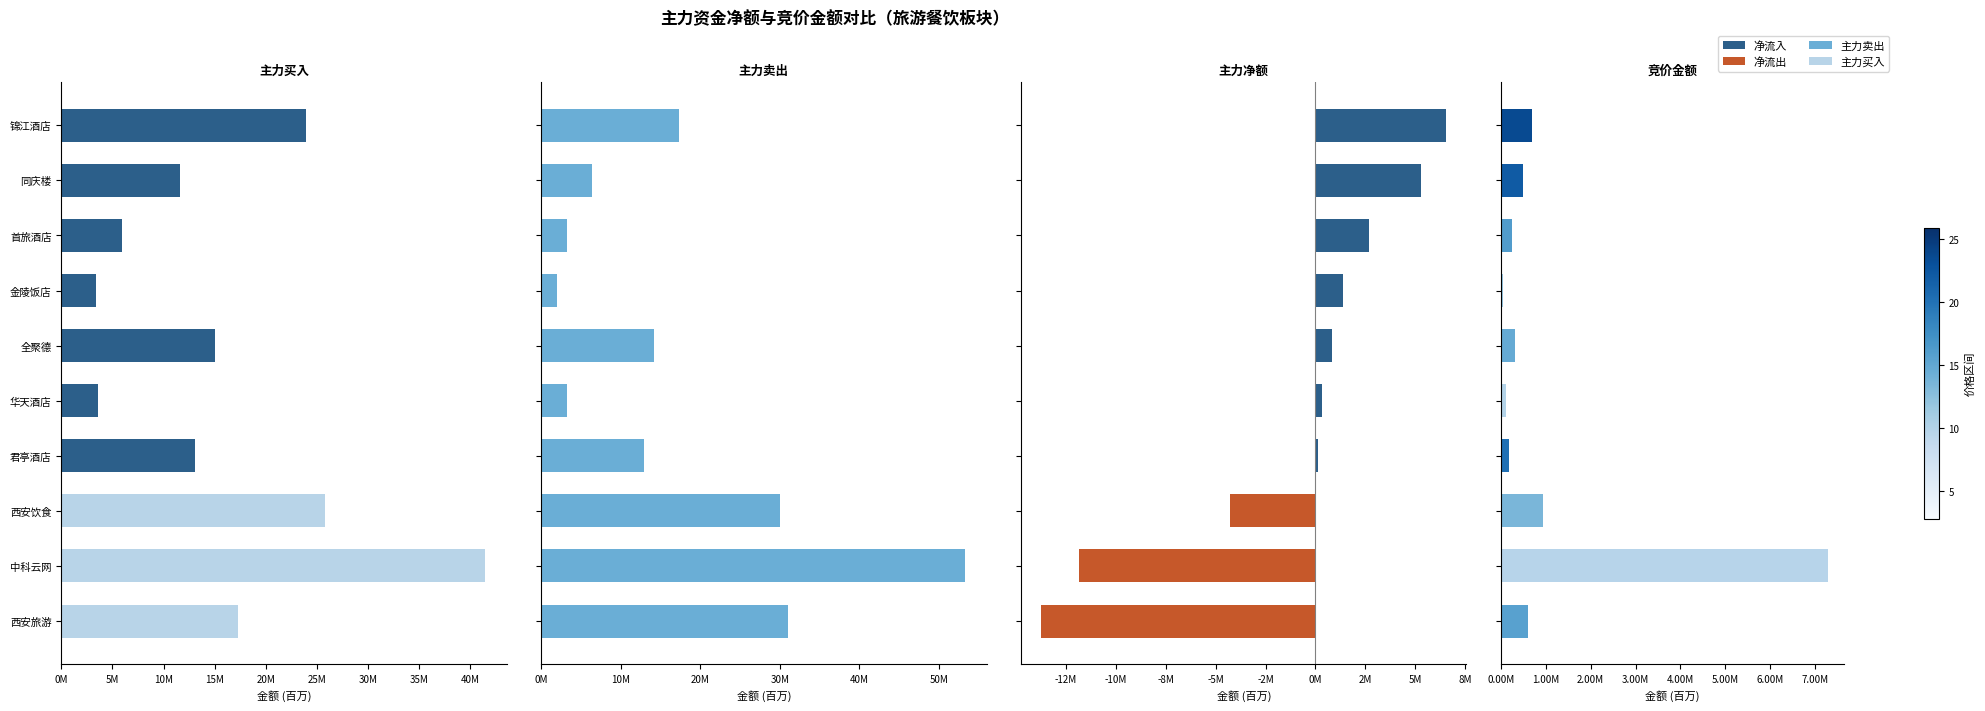

List the series in order of their peak value, lowest first.

净额, 竞价金额, 主力买, 主力卖